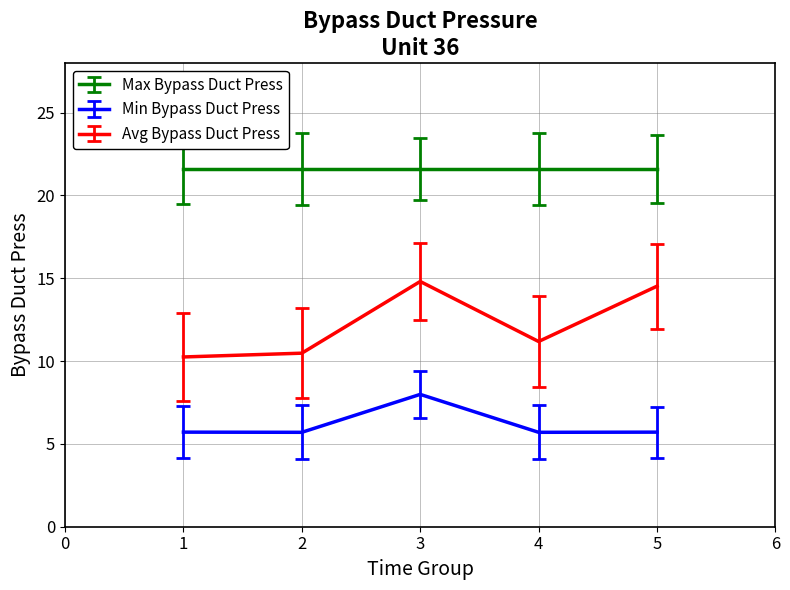

At how many categories does at least one series exceed 12?

5